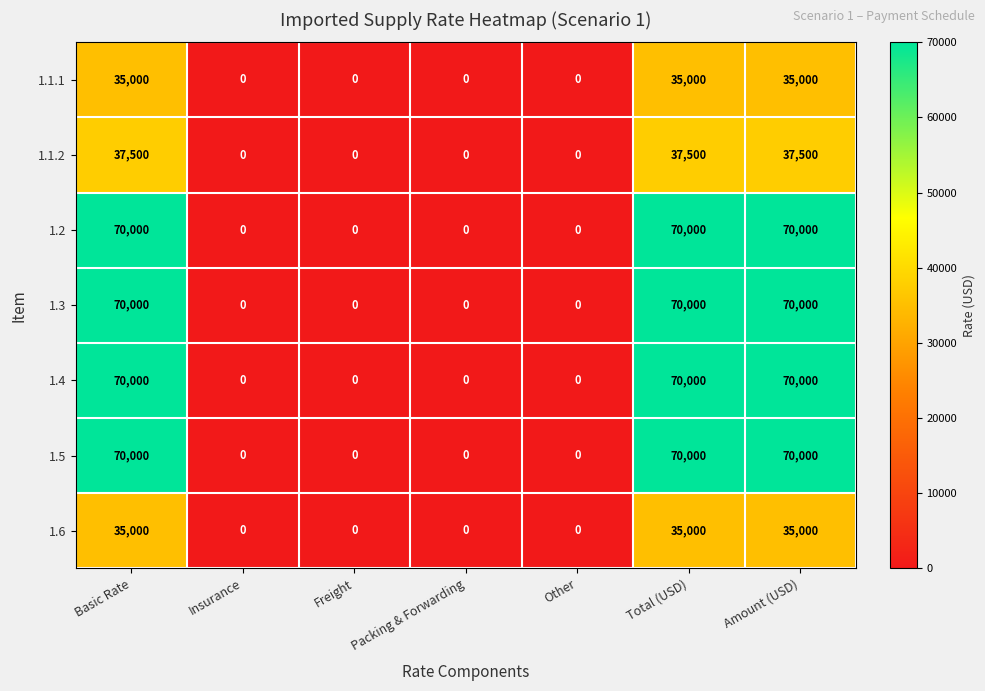

Count the 1.3 values in the range 0 to 70000.

7